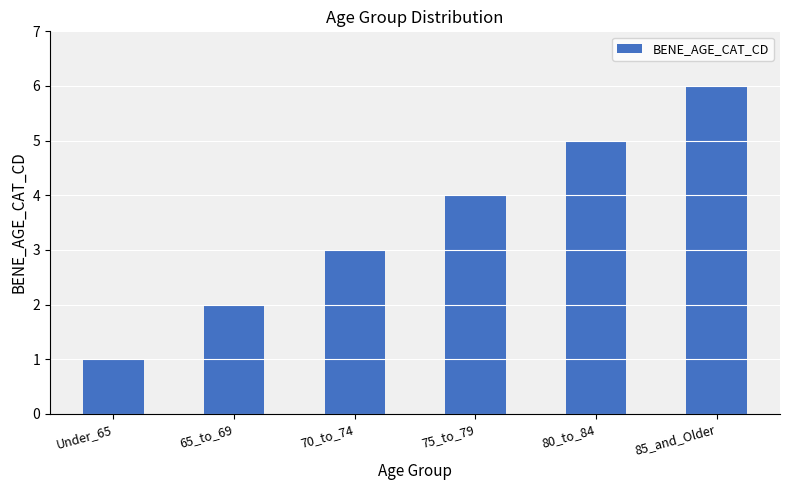

Between 70_to_74 and 75_to_79, which is larger?

75_to_79